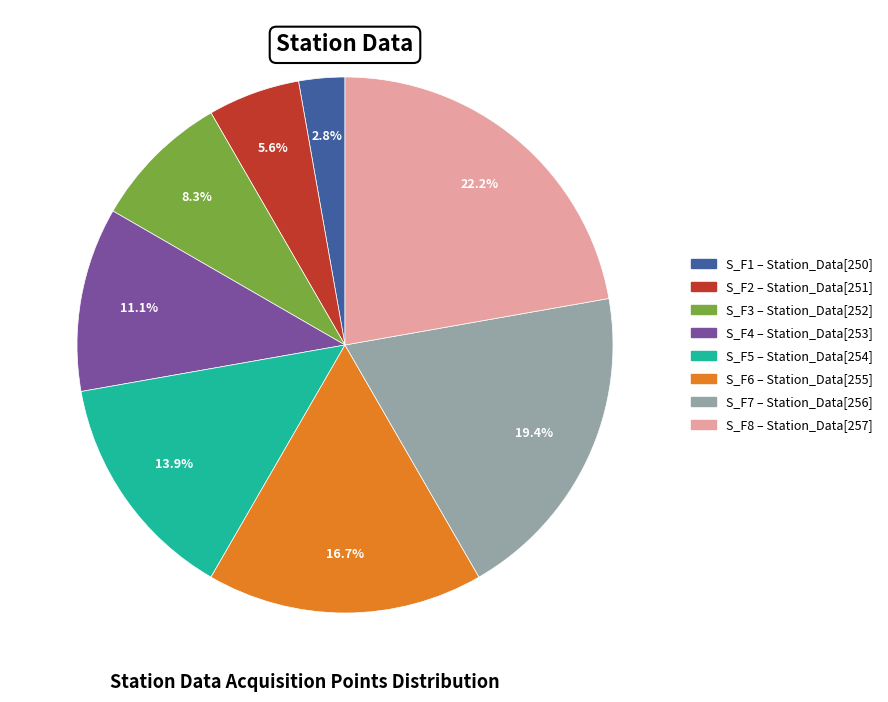

To the nearest percent, what is the average slice percentage?

12%